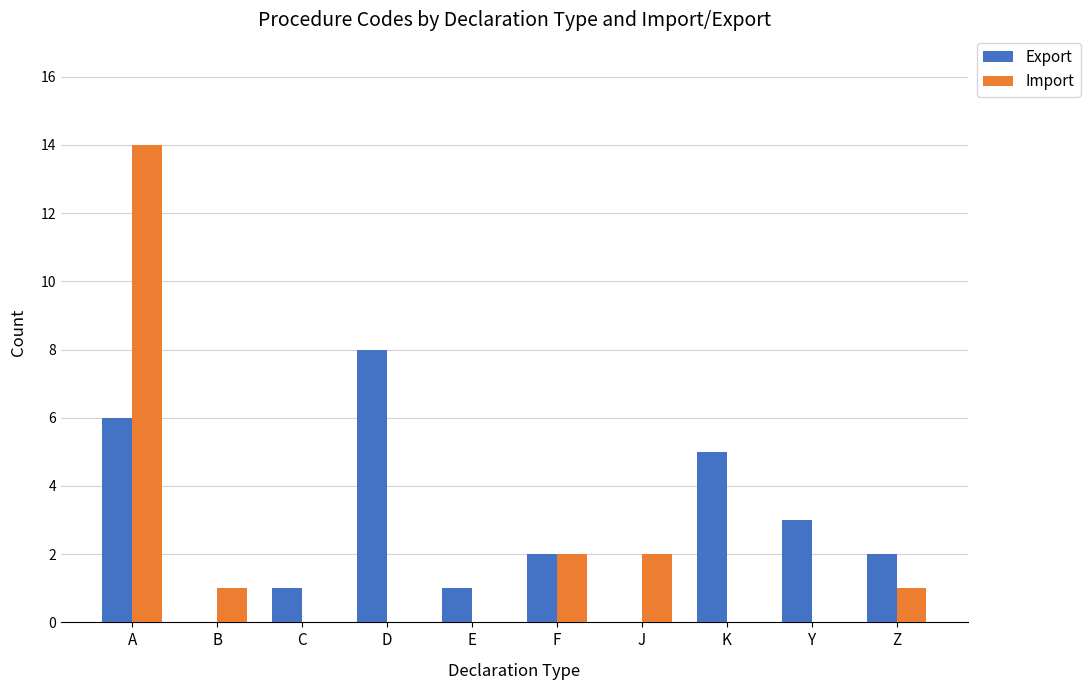

At which label does Export reach its peak?

D